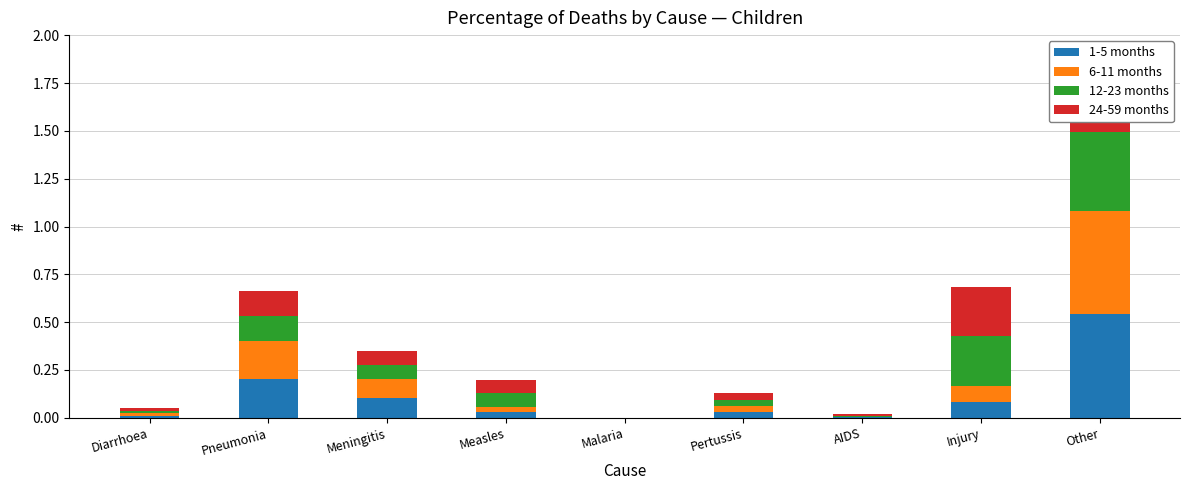

Which series has the largest total across all categories?

1-5 months